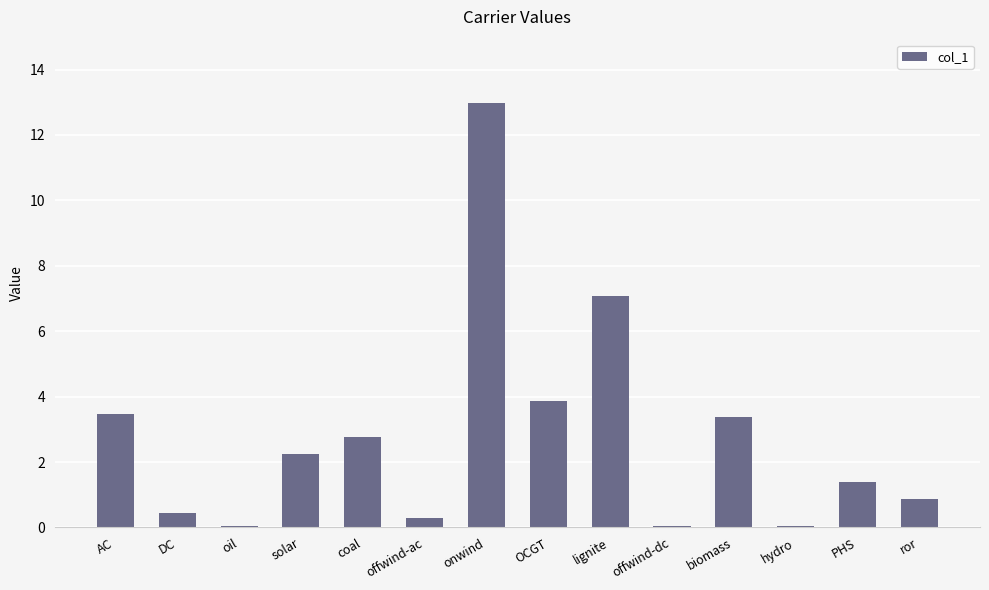

What is the sum of all values?

38.9